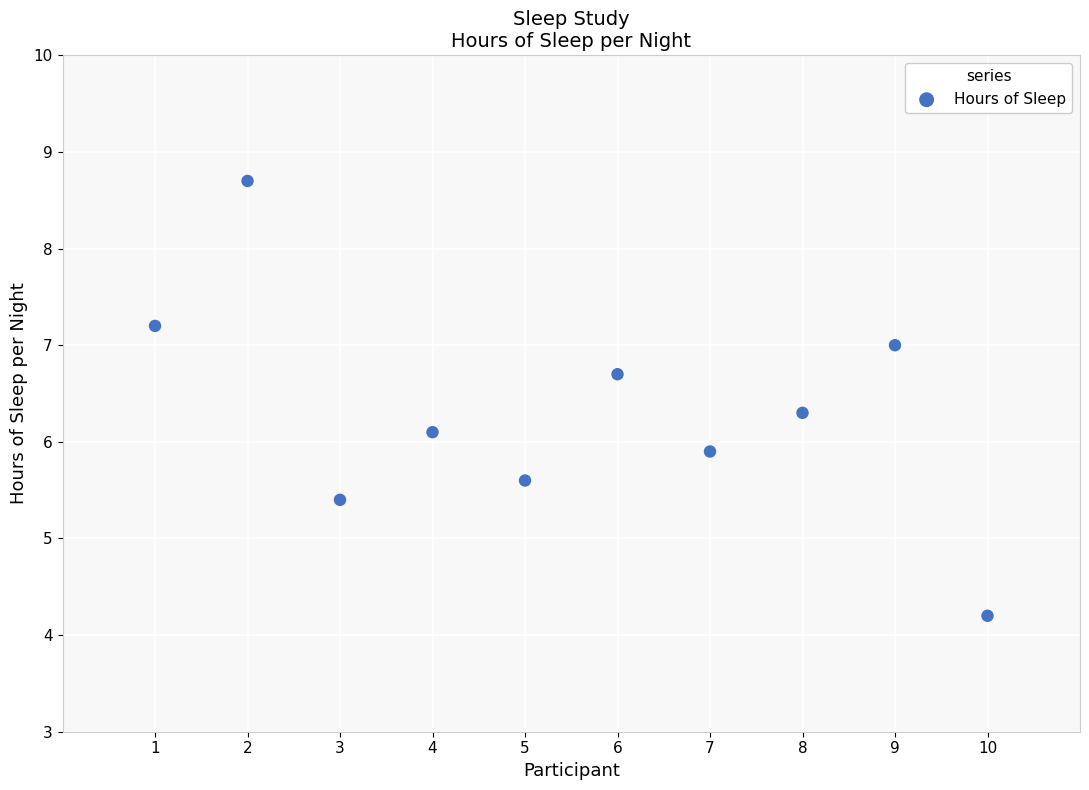

What is the range of X values (max minus min)?

9.0